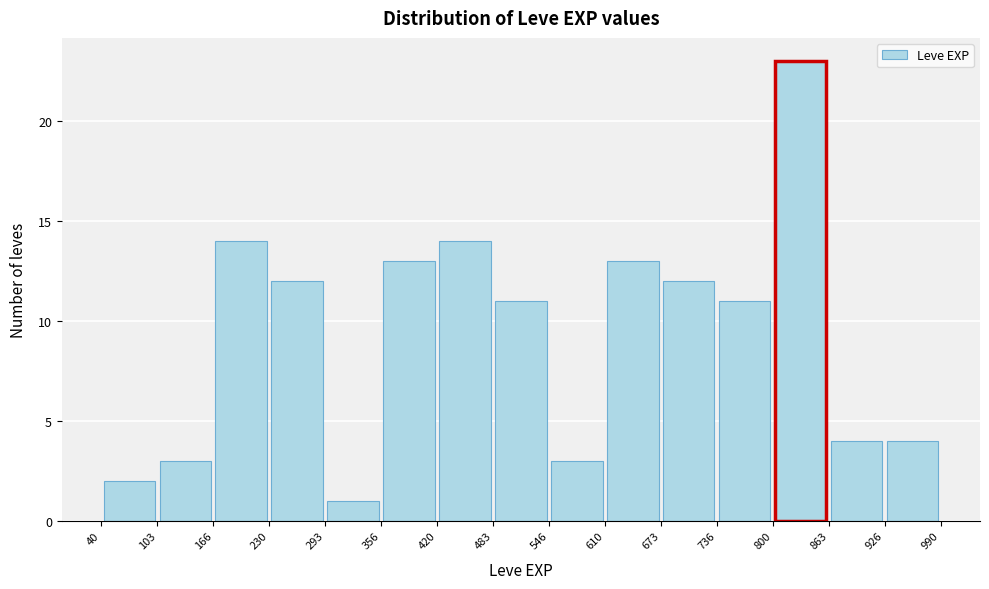

Reading left to right, list every bar in this chart as the range it spans on the x-axis followed by its height. The values are not printed on the chart, so give them approximately, as read against the axis.

40 to 103: 2
103 to 166: 3
166 to 230: 14
230 to 293: 12
293 to 356: 1
356 to 420: 13
420 to 483: 14
483 to 546: 11
546 to 610: 3
610 to 673: 13
673 to 736: 12
736 to 800: 11
800 to 863: 23
863 to 926: 4
926 to 990: 4